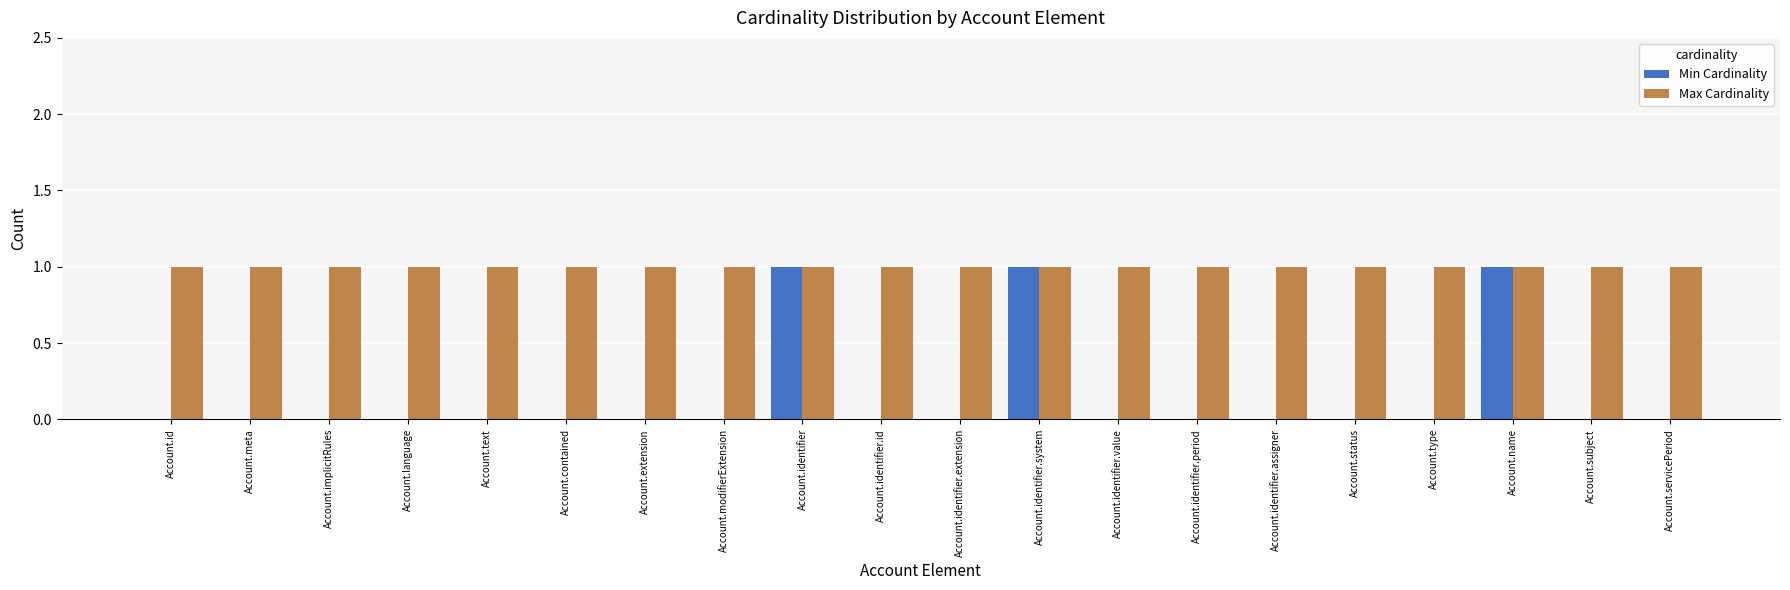

What is the maximum value for Max Cardinality?

1